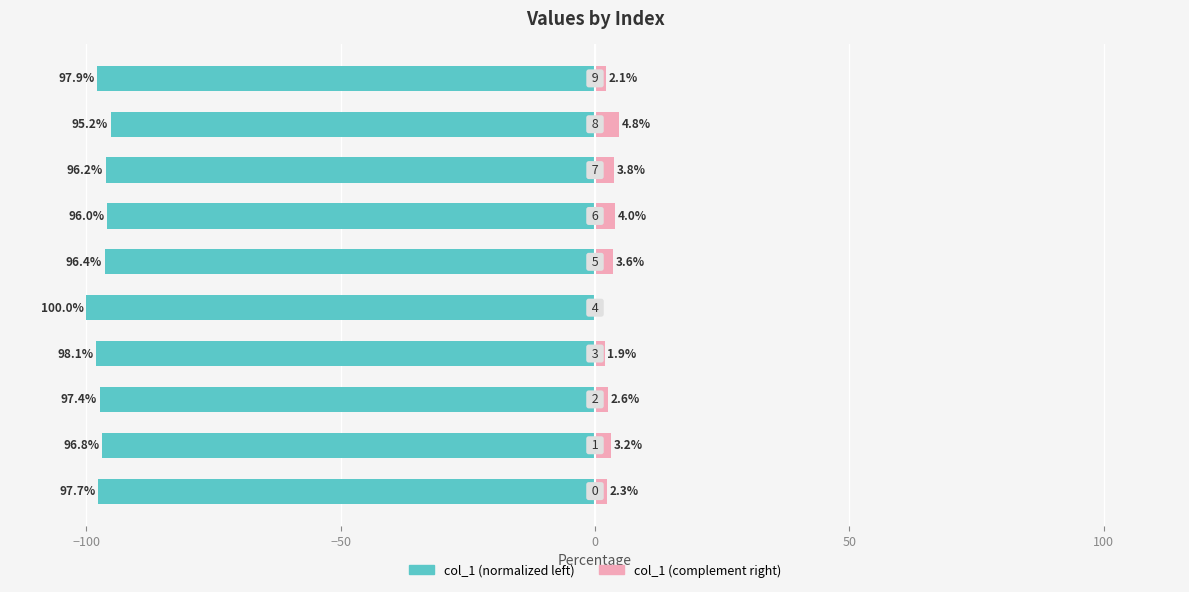

At how many categories does at least one series exceed -50?

10